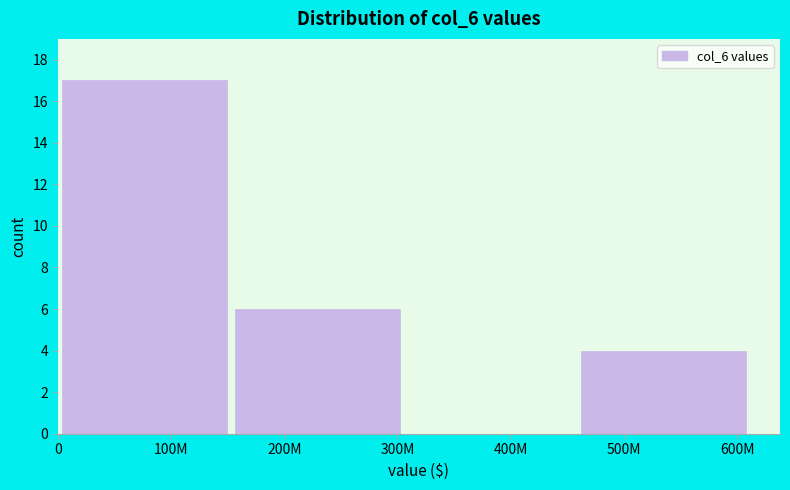

Reading left to right, transcribe all the data shown in this chart.

100M=17	200M=6	400M=0	500M=4